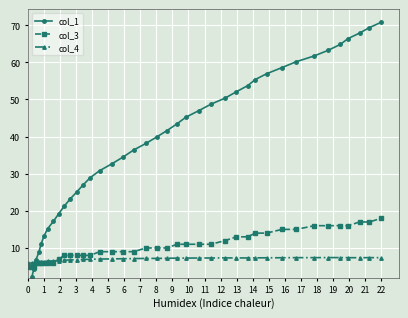

How many times do col_4 and col_3 cross each other?

1